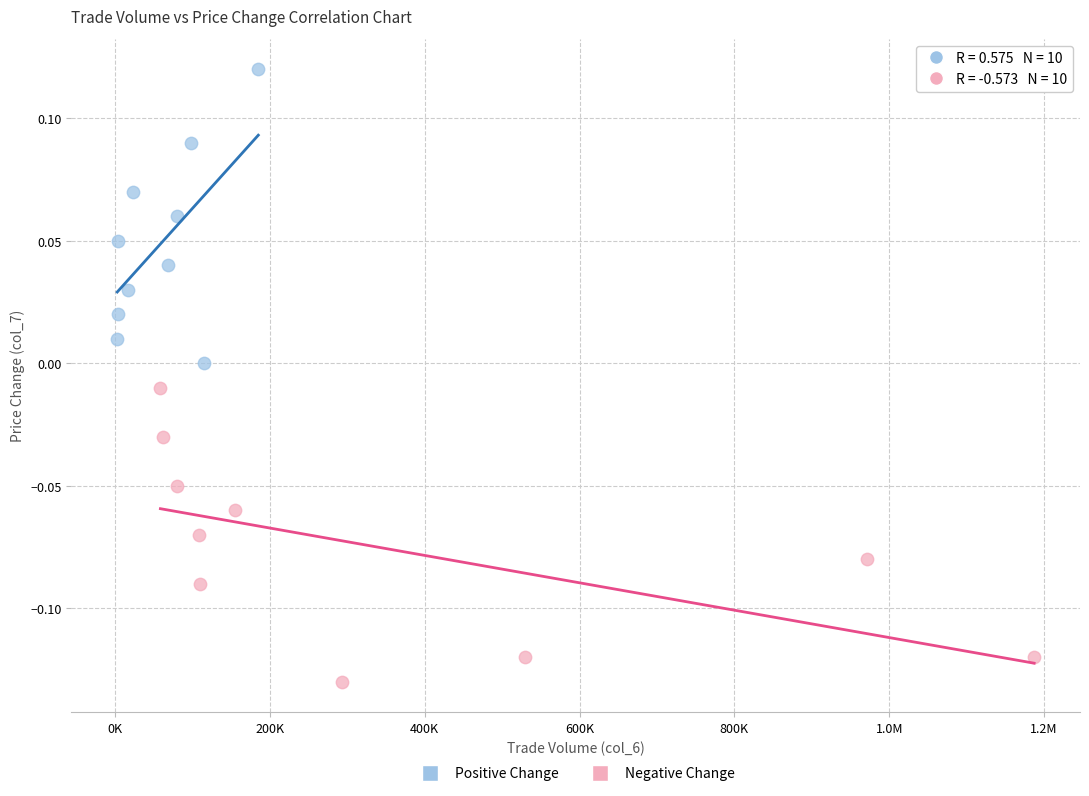

Which series contains the lowest Y value?

Negative Change